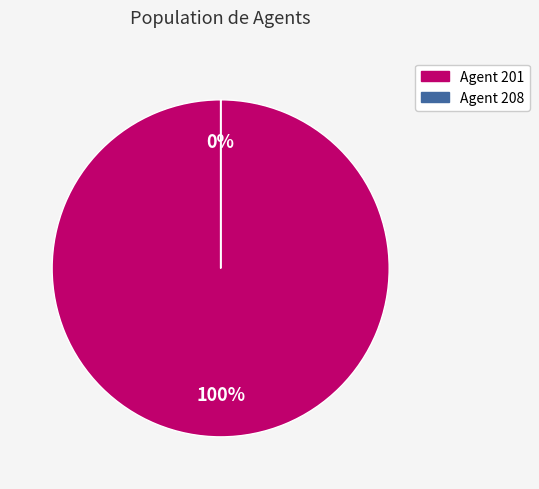

How many slices are in this pie chart?

2